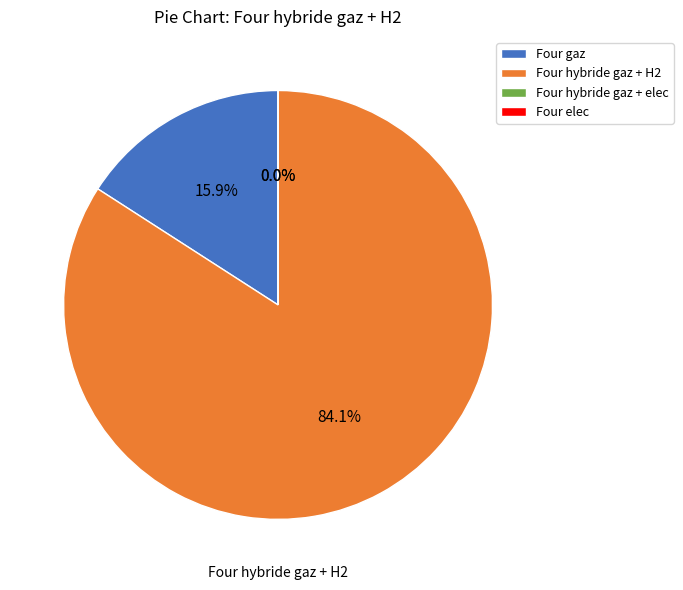

To the nearest percent, what is the difference between the largest and smallest slice percentages?

84%